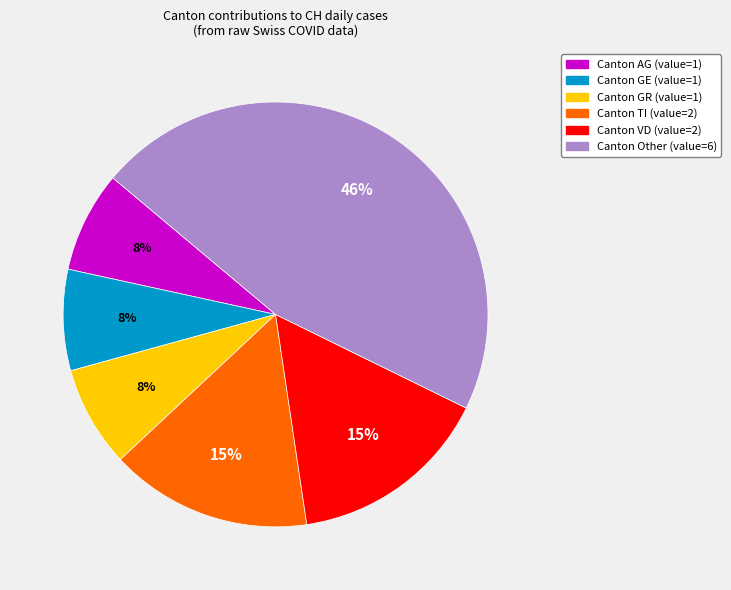

Is there any slice that represents more than half of the pie?

No